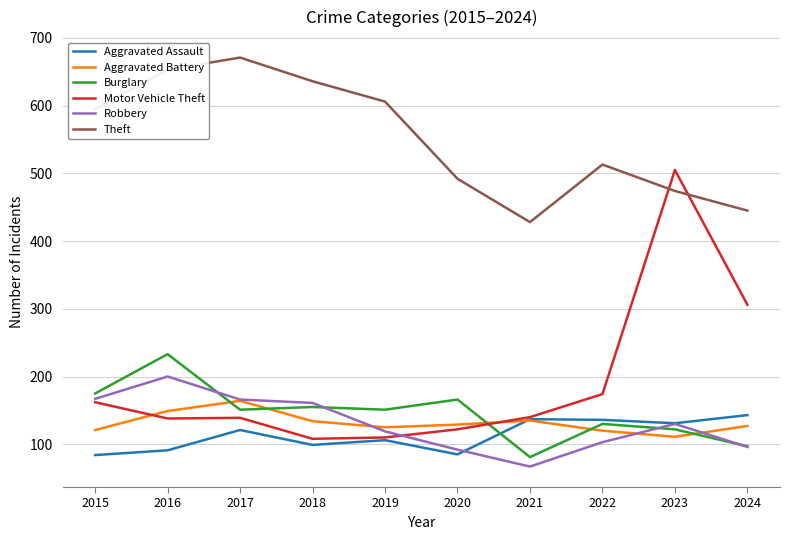

True or false: Burglary has a value of 178 at 2022.

False